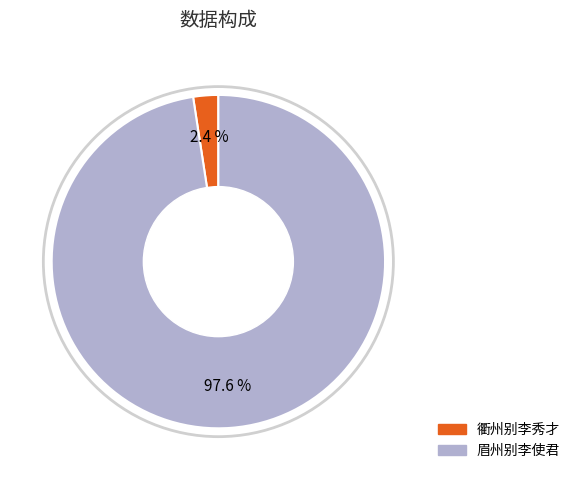

Does any single category account for the majority?

Yes